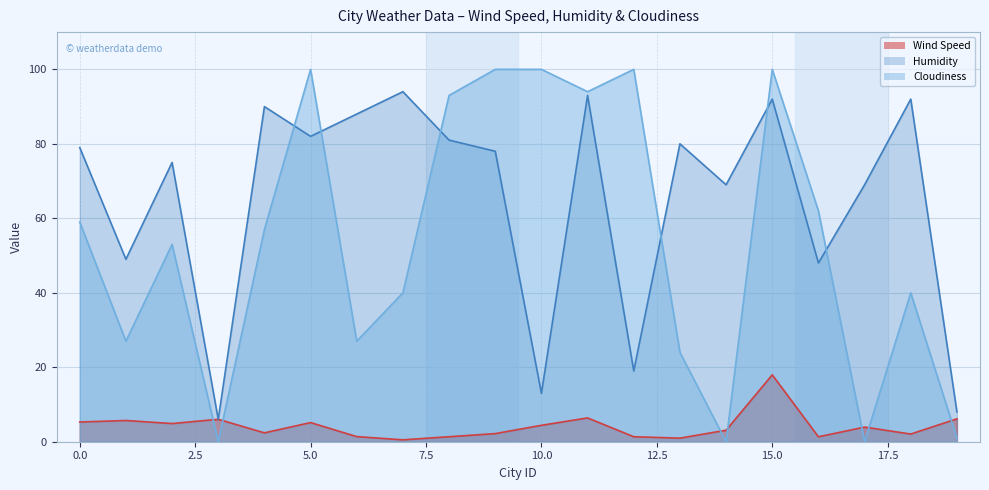

Which category has the lowest value in the Cloudiness series?

3